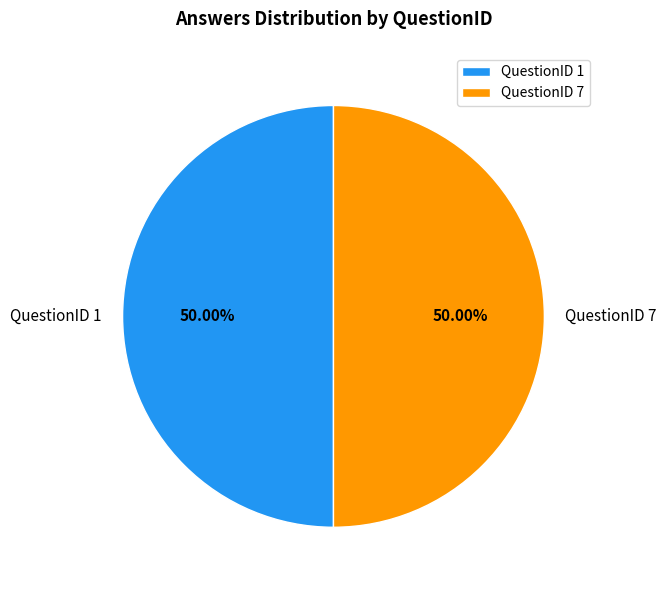

Approximately how many times larger is the value at QuestionID 7 compared to QuestionID 1?

1.0